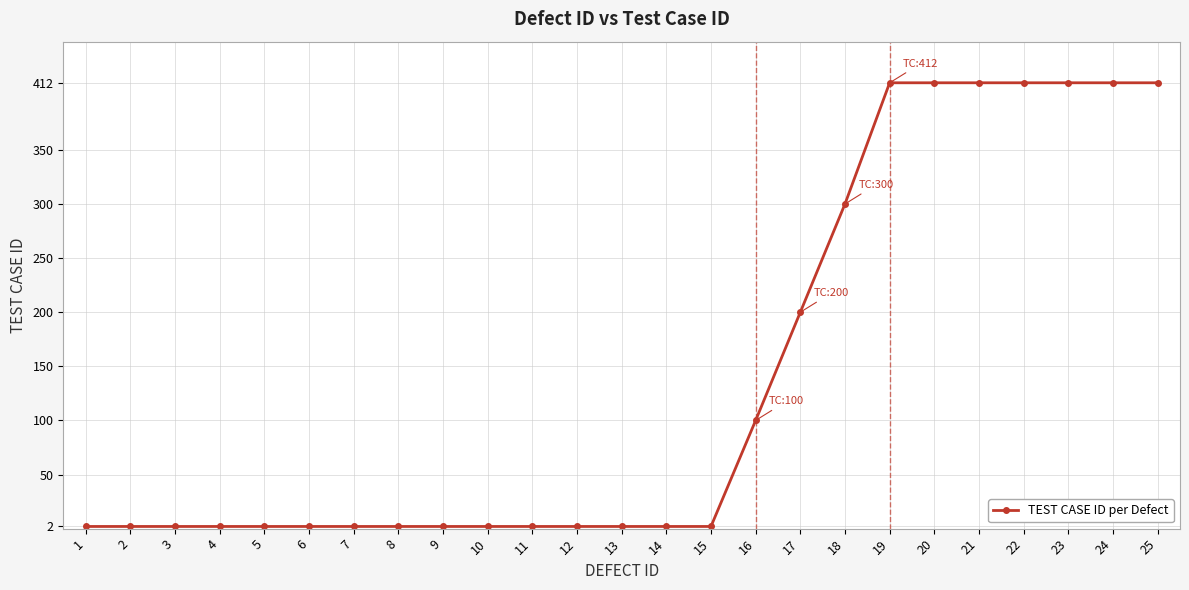

What is the change in value from 18 to 22?

+112